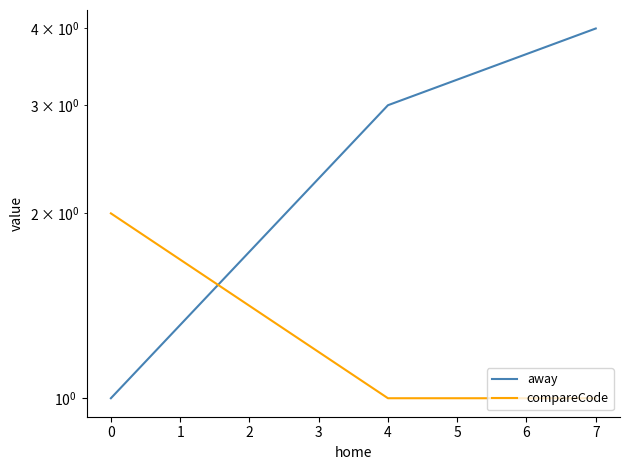

How many lines are shown in the chart?

2